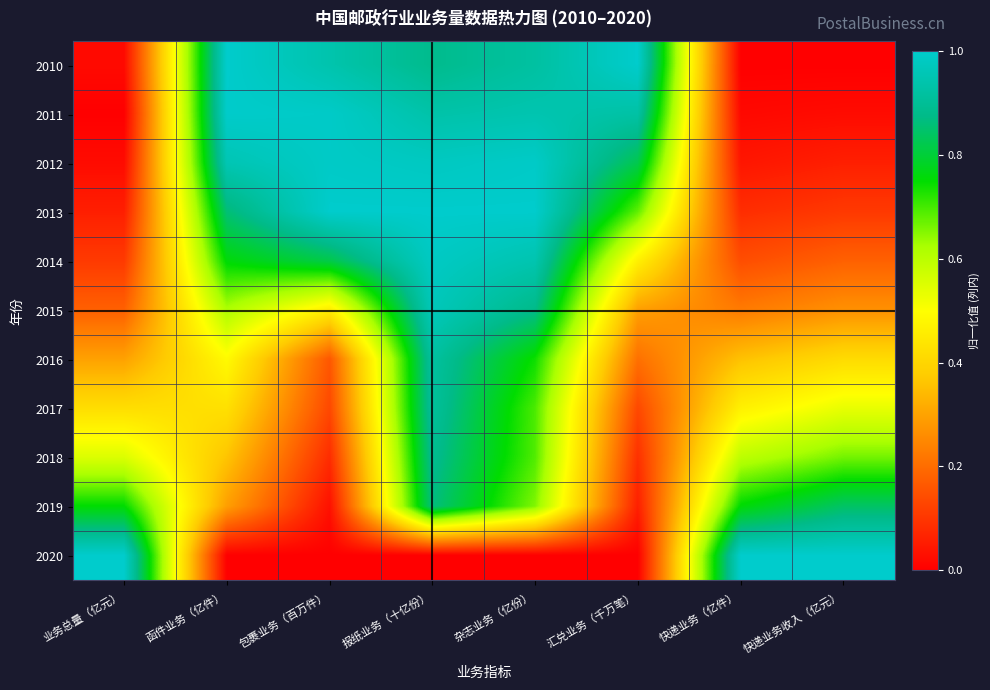

Between 汇兑业务（千万笔） and 快递业务收入（亿元）, which is larger?

汇兑业务（千万笔）